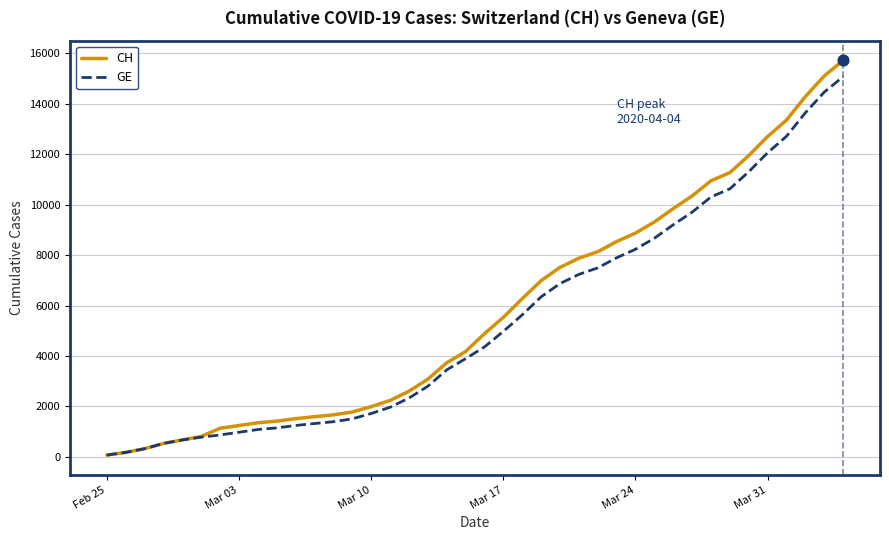

Which series has the largest range (max minus min)?

CH